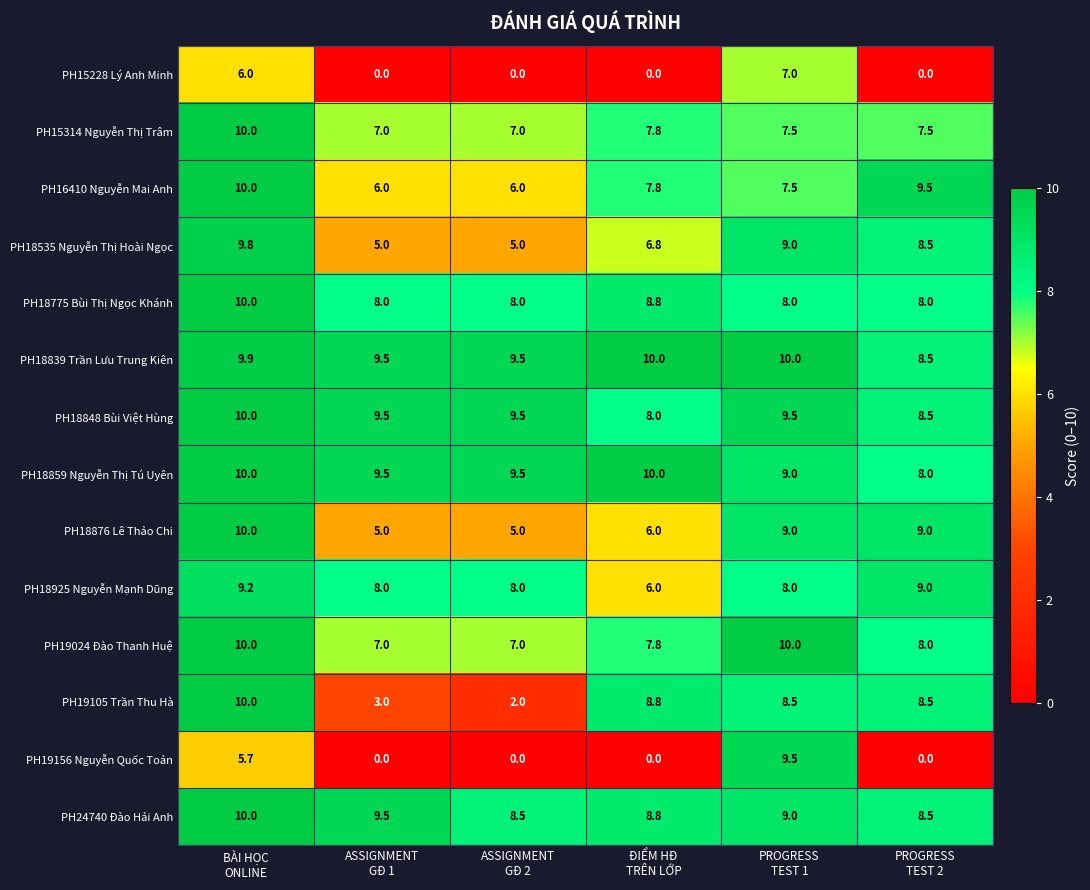

Count the PH19024 Đào Thanh Huệ values in the range 7 to 10.

6